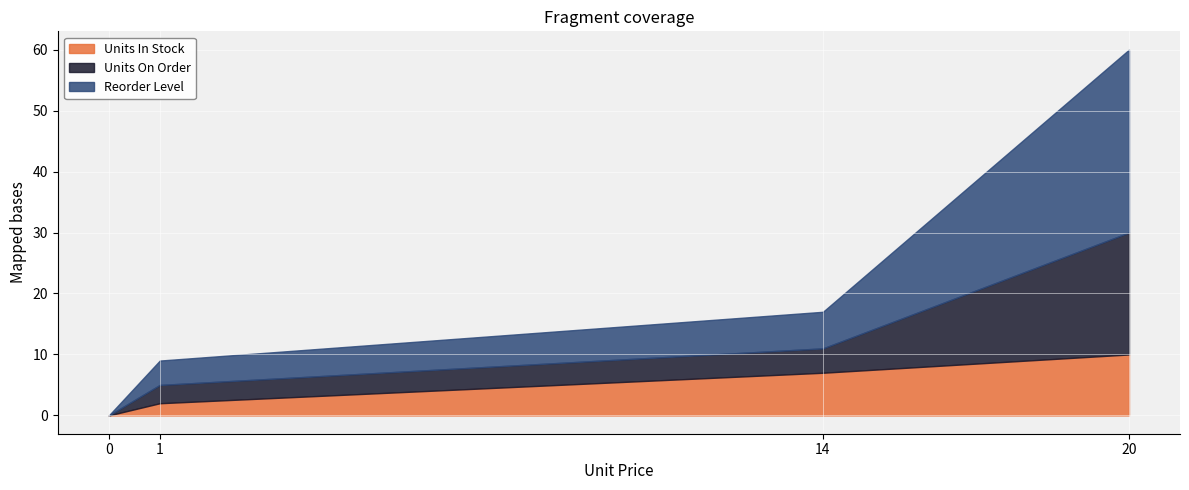

At which category is the sum across all series the highest?

20